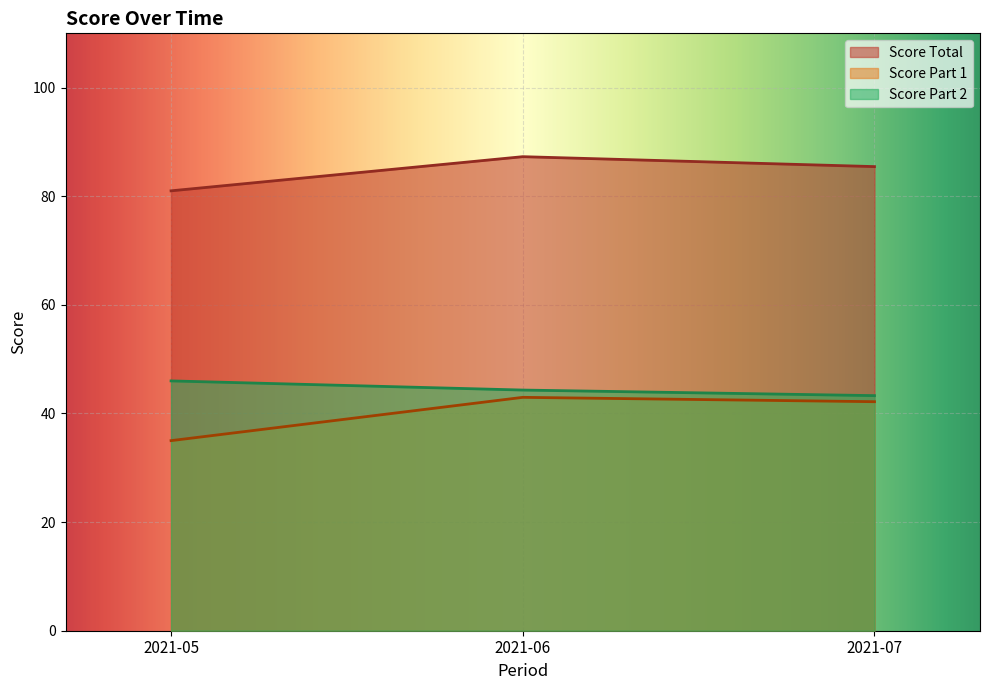

What is the spread (max minus min) of values at 2021-07?

43.3